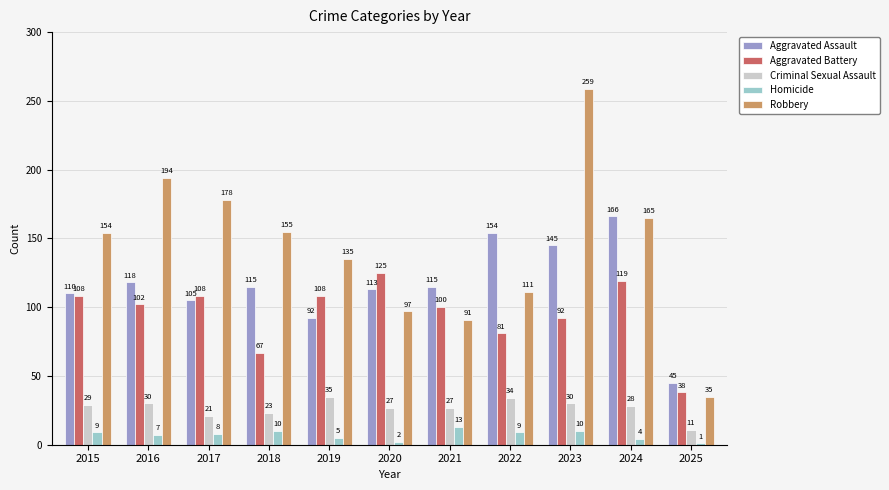

Rank the series by their maximum value, from highest to lowest.

Robbery, Aggravated Assault, Aggravated Battery, Criminal Sexual Assault, Homicide